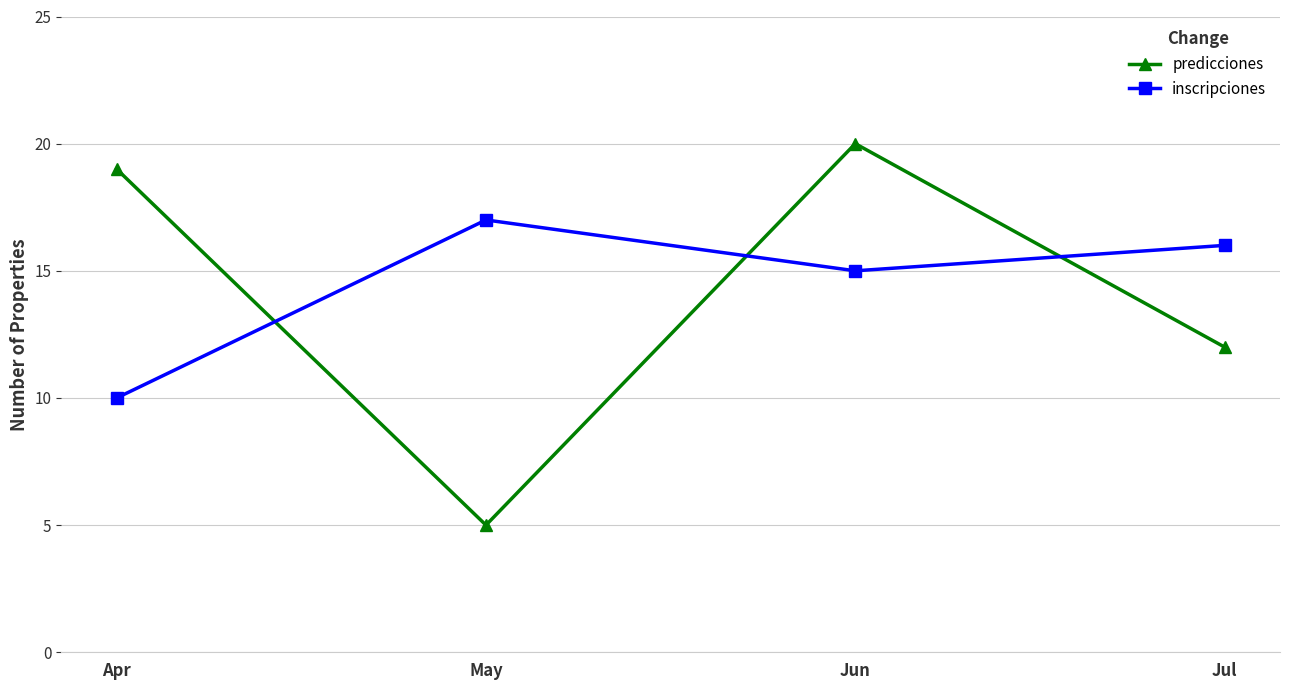

What are all the series names shown in the legend?

predicciones, inscripciones